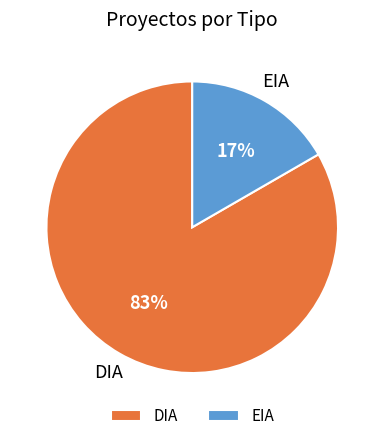

To the nearest percent, what percentage of the pie is DIA?

83%